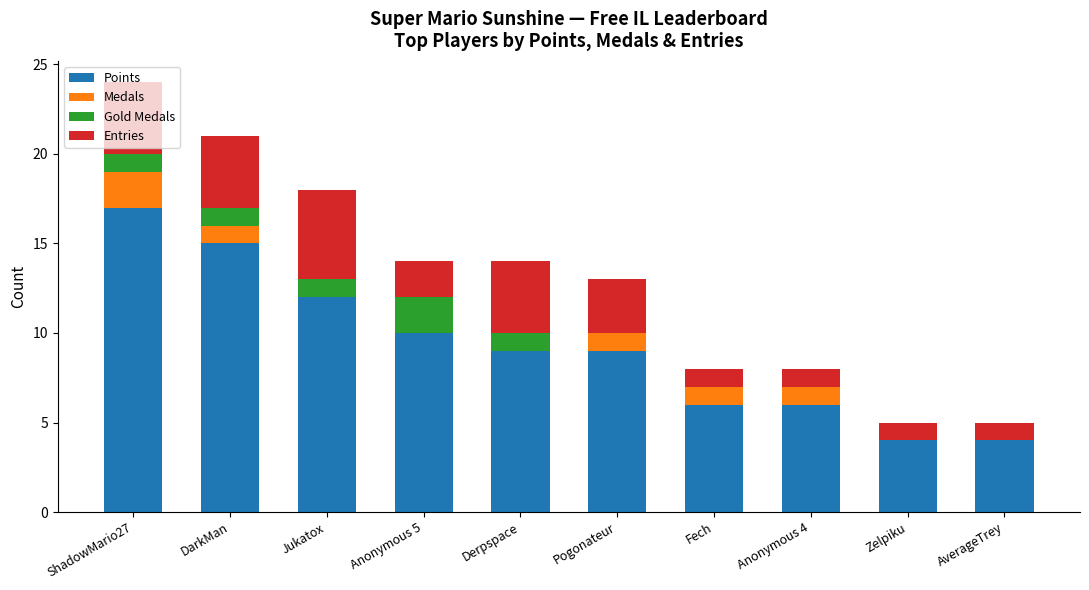

At which category is the sum across all series the highest?

ShadowMario27